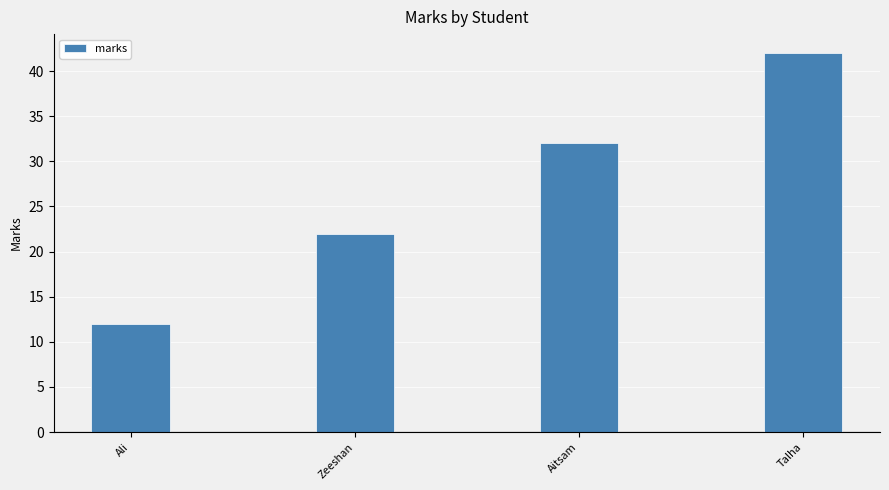

What is the difference between the second highest and minimum values?

20